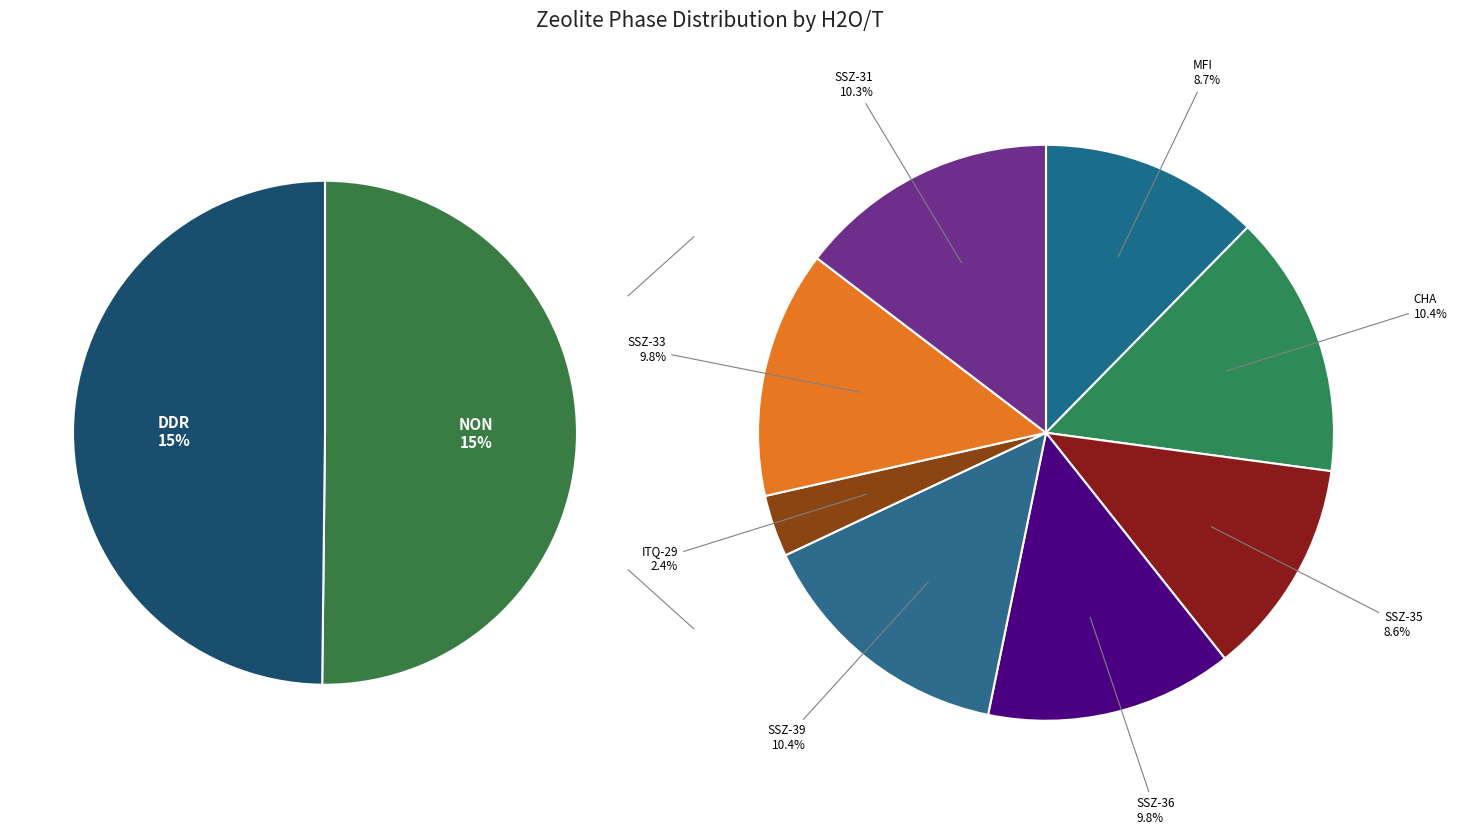

What is the total percentage of SSZ-35 and ITQ-29?

11.1%